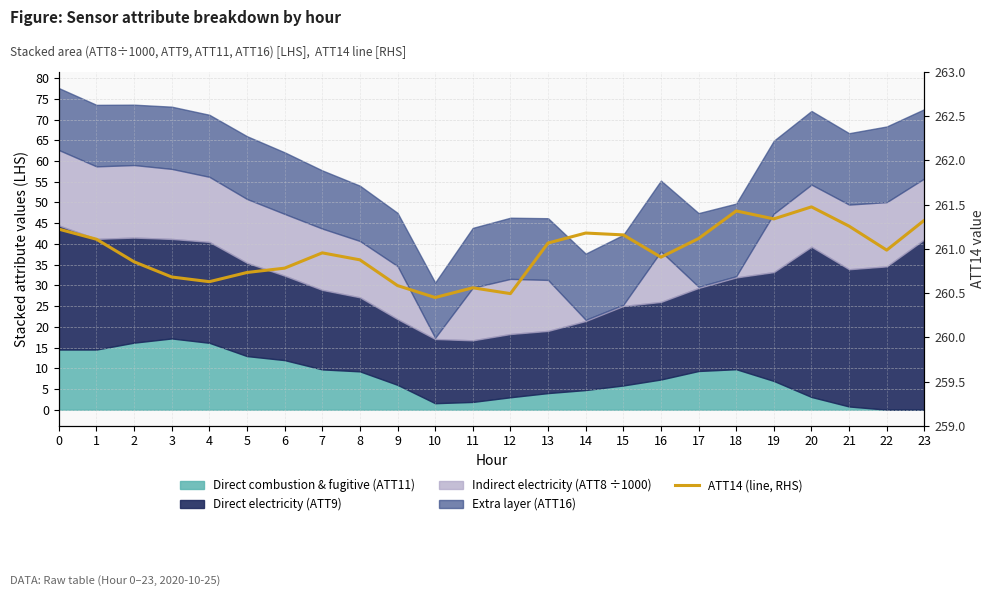

Where is the data nearest to the value 260?

10